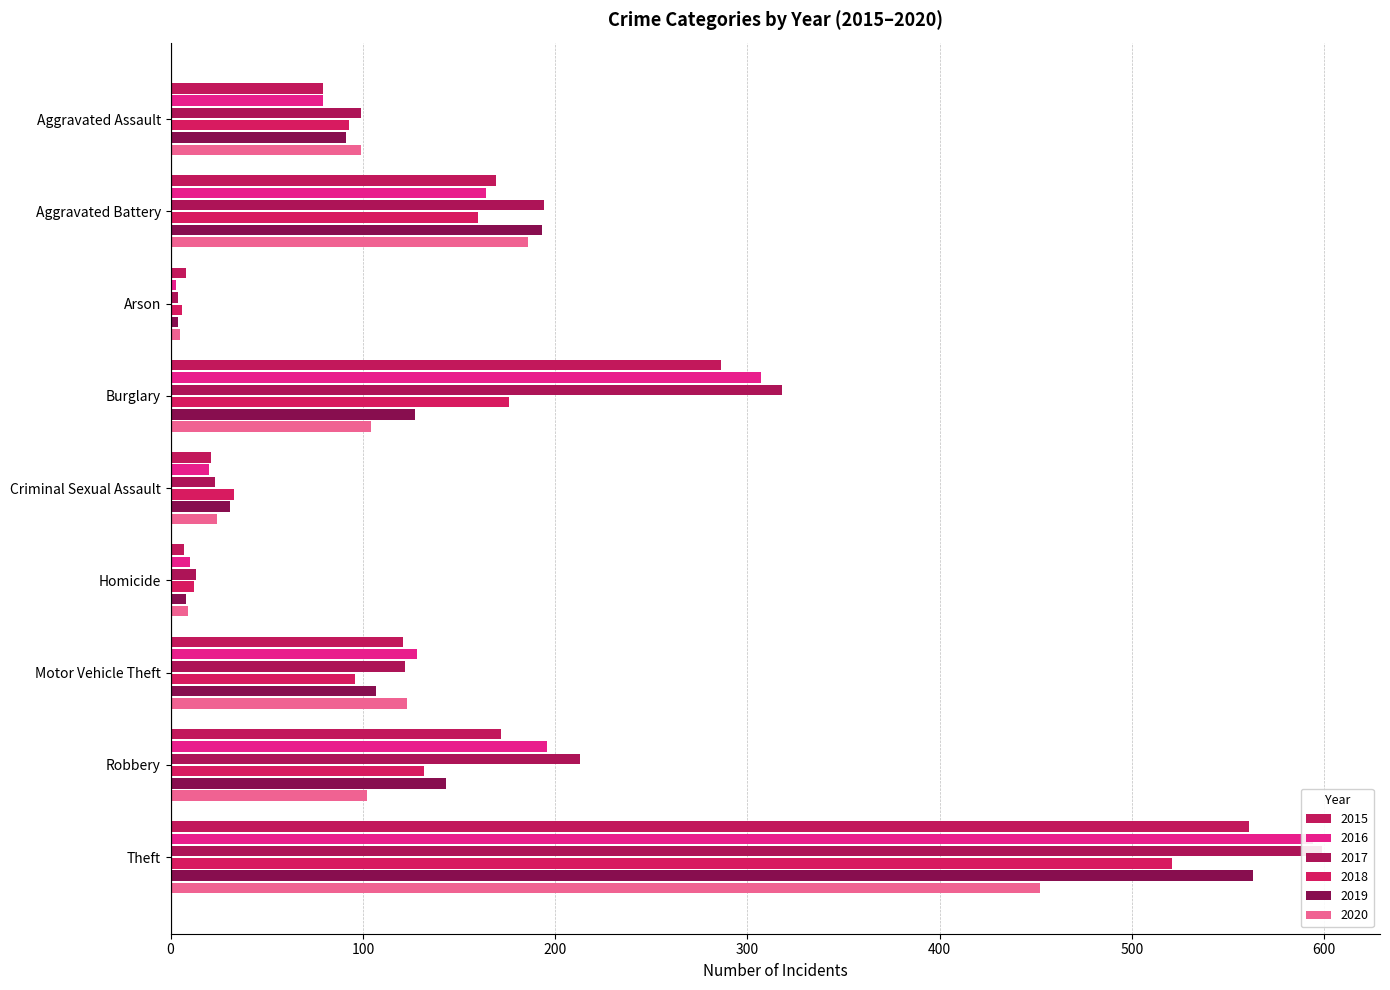

What is the difference between the highest and lowest values at Aggravated Assault?

20